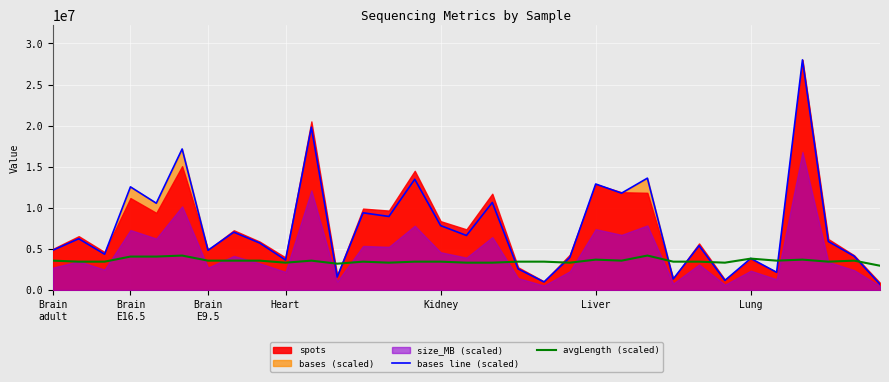

At which label does bases line (scaled) reach its minimum?

32